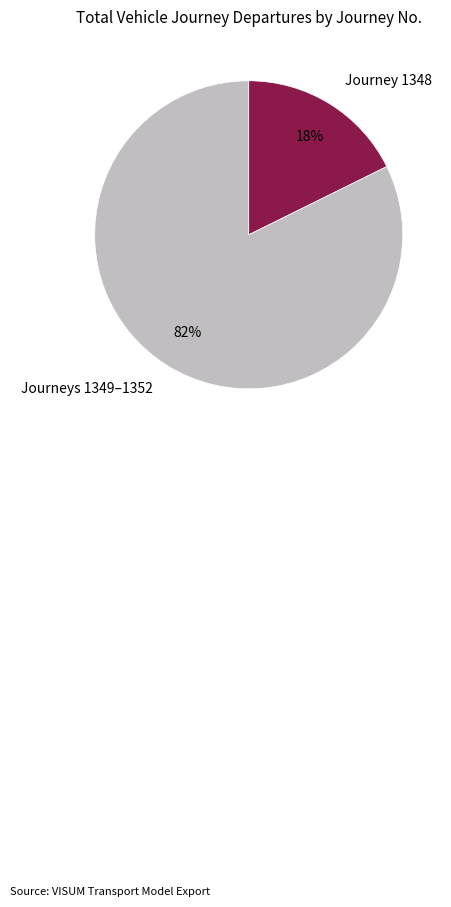

Rank the categories by value from highest to lowest.

Journeys 1349–1352, Journey 1348